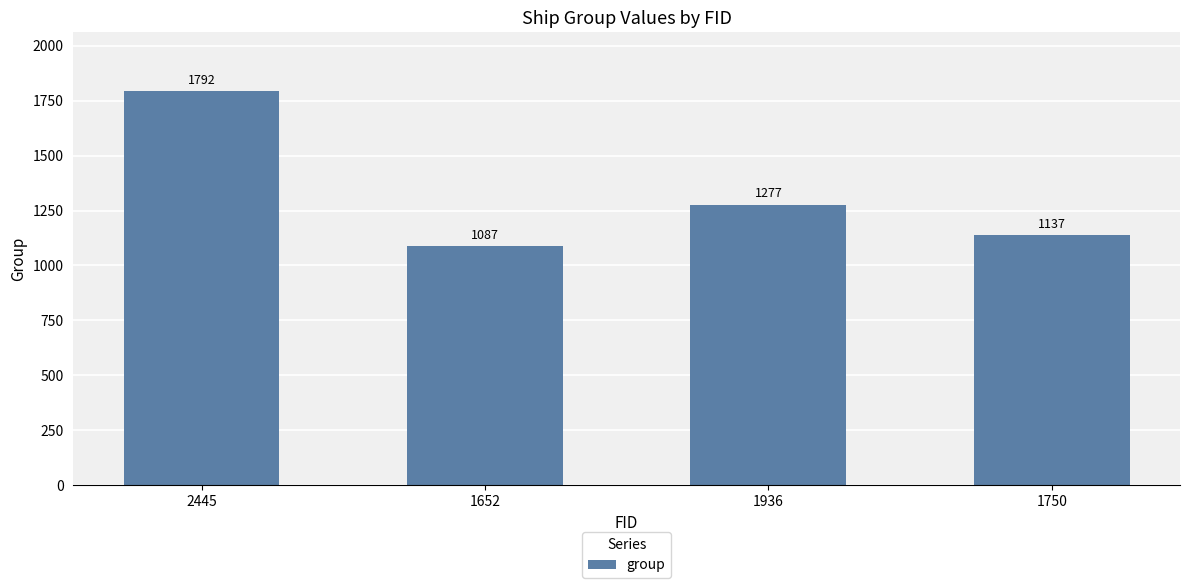

What is the difference between the maximum and minimum values?

705